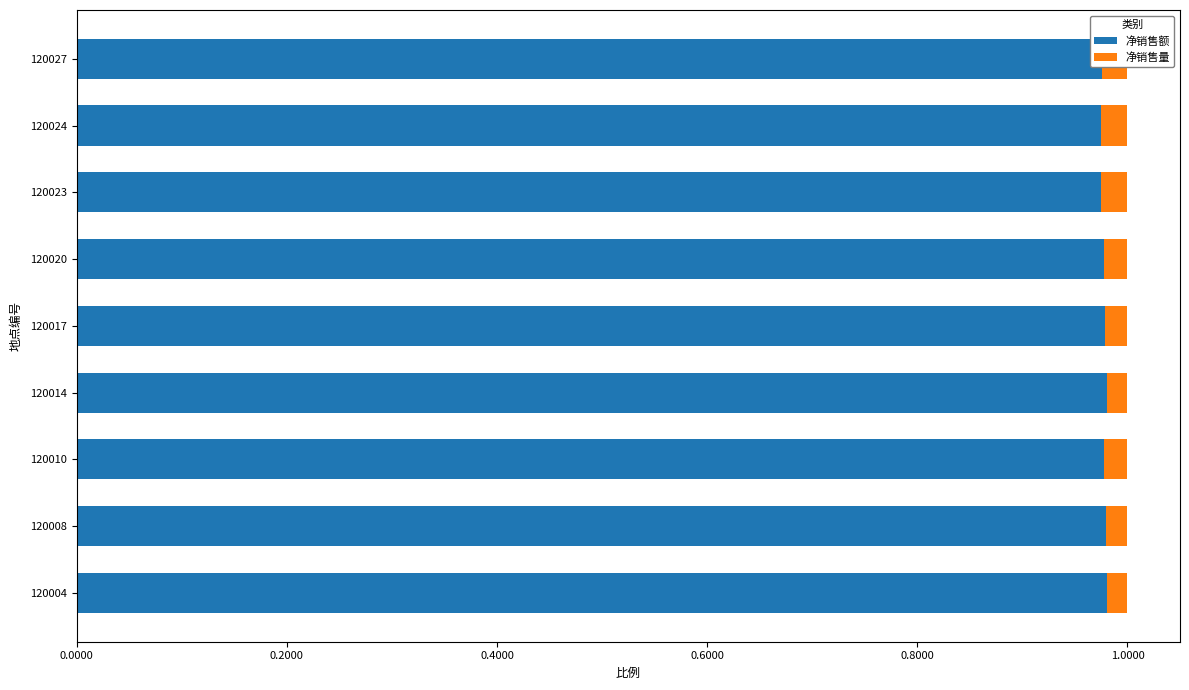

What is the sum of all 净销售额 values?

8.8